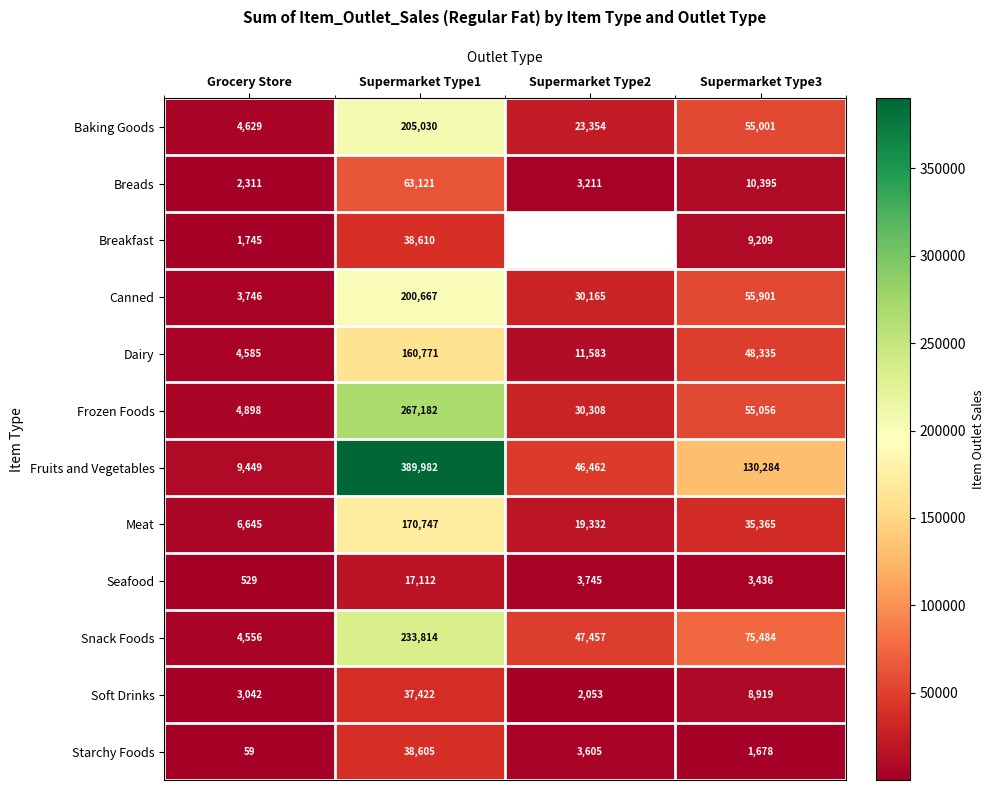

At which label is Soft Drinks closest to 19737?

Supermarket Type3